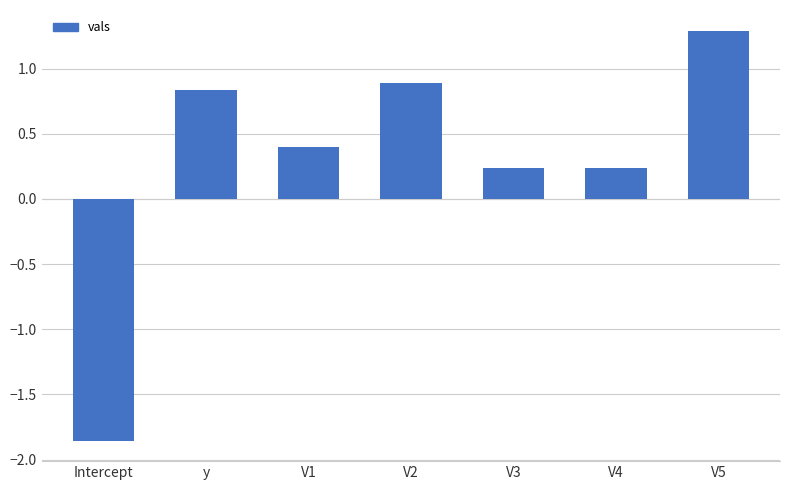

What value does the data have at V1?

0.4